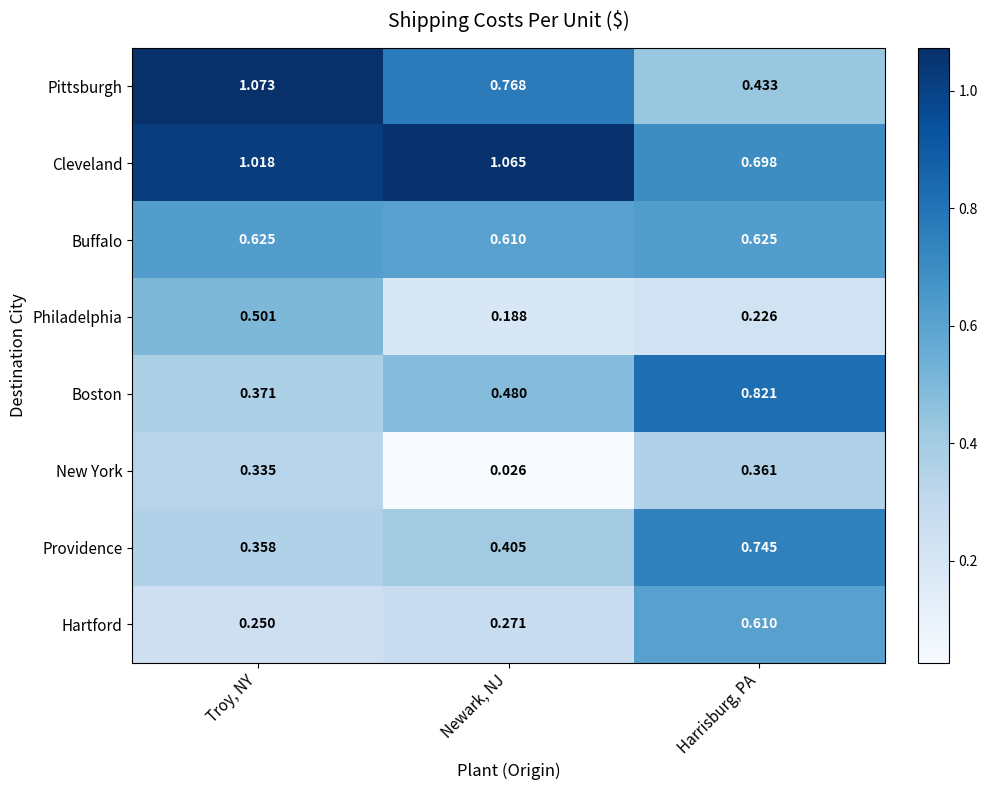

Which series has the largest range (max minus min)?

Pittsburgh